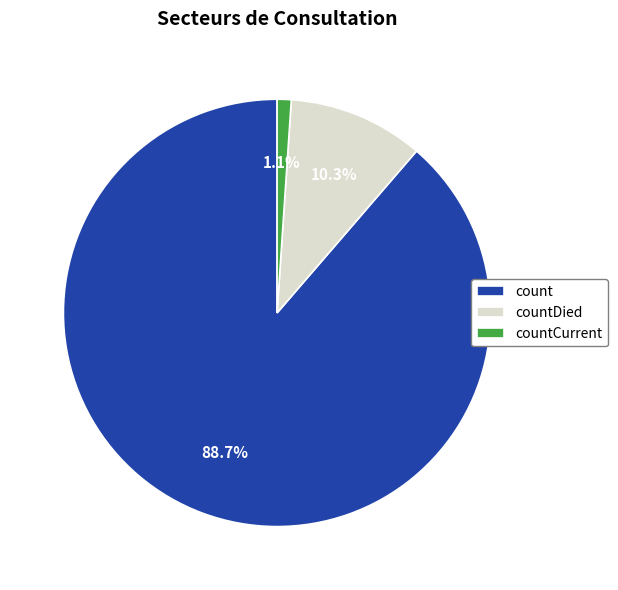

Which category has the biggest portion of the pie?

count